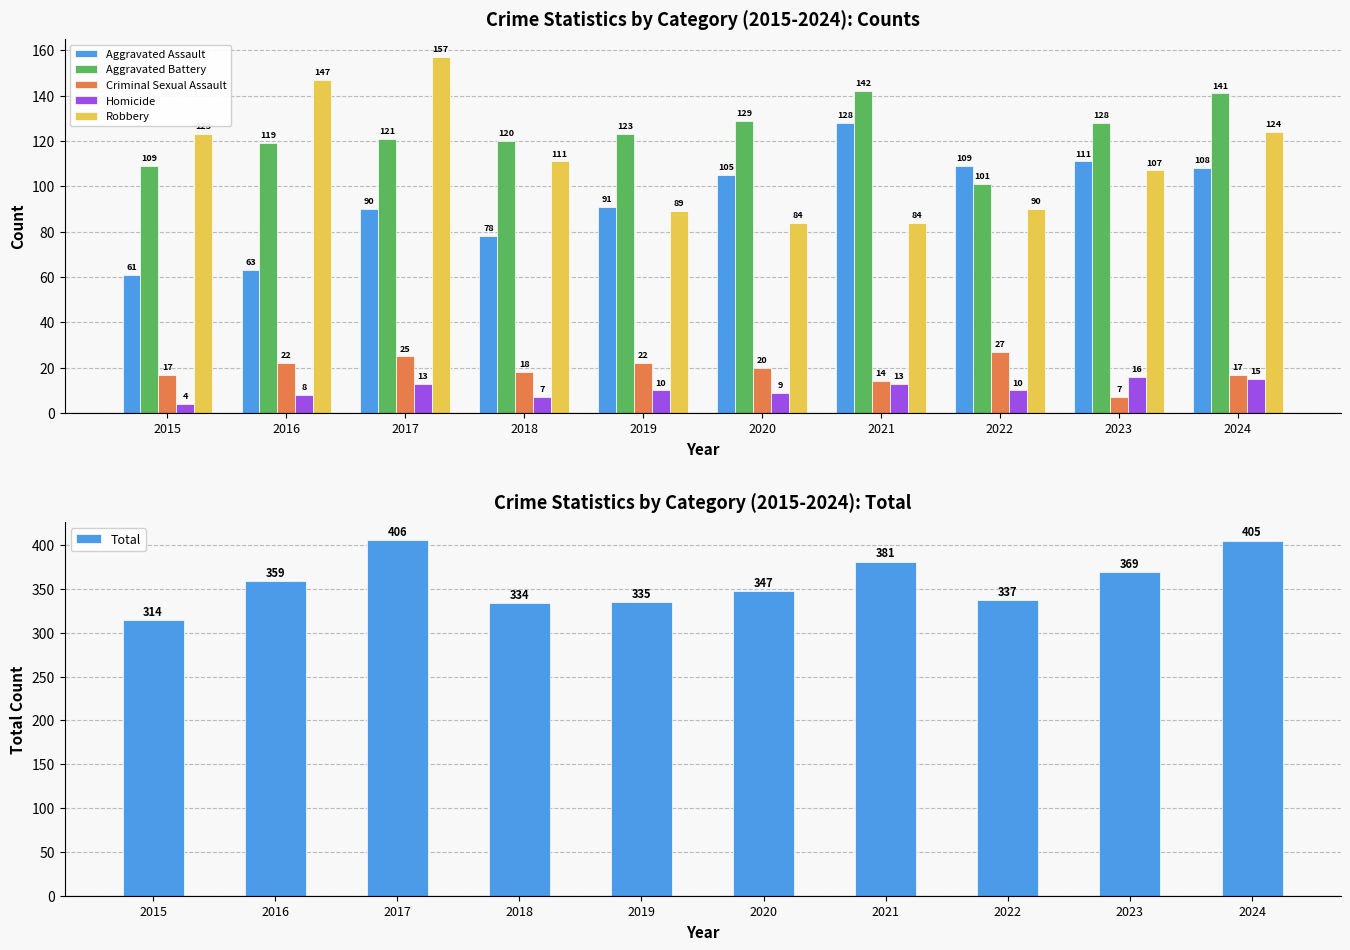

How many groups of bars are there?

10